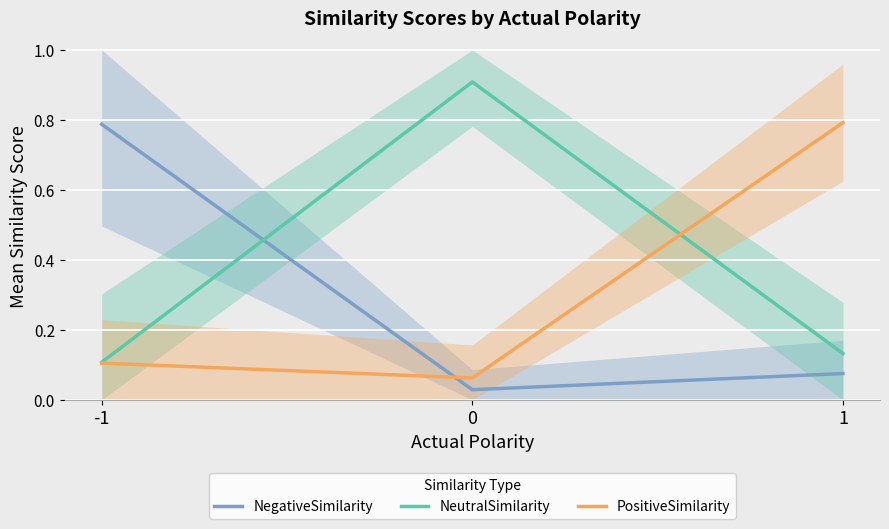

Which series has the largest total across all categories?

NeutralSimilarity